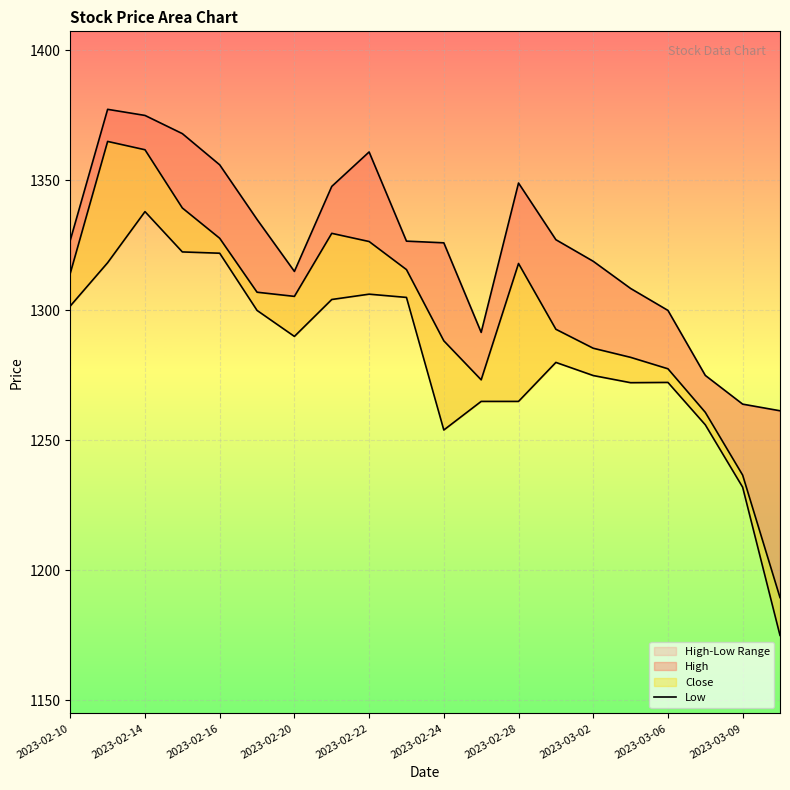

What is the difference between the maximum and second lowest values?

106.0